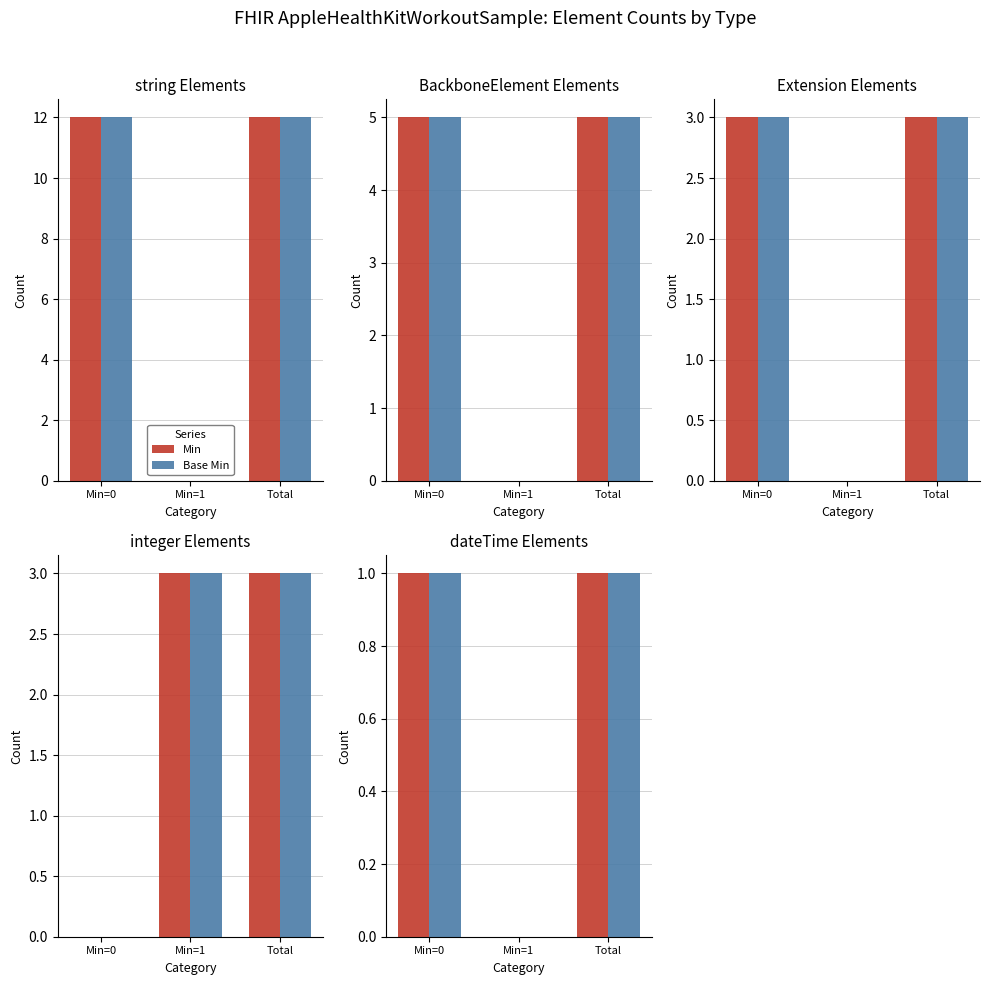

Which label corresponds to the largest value in the chart?

Min=0